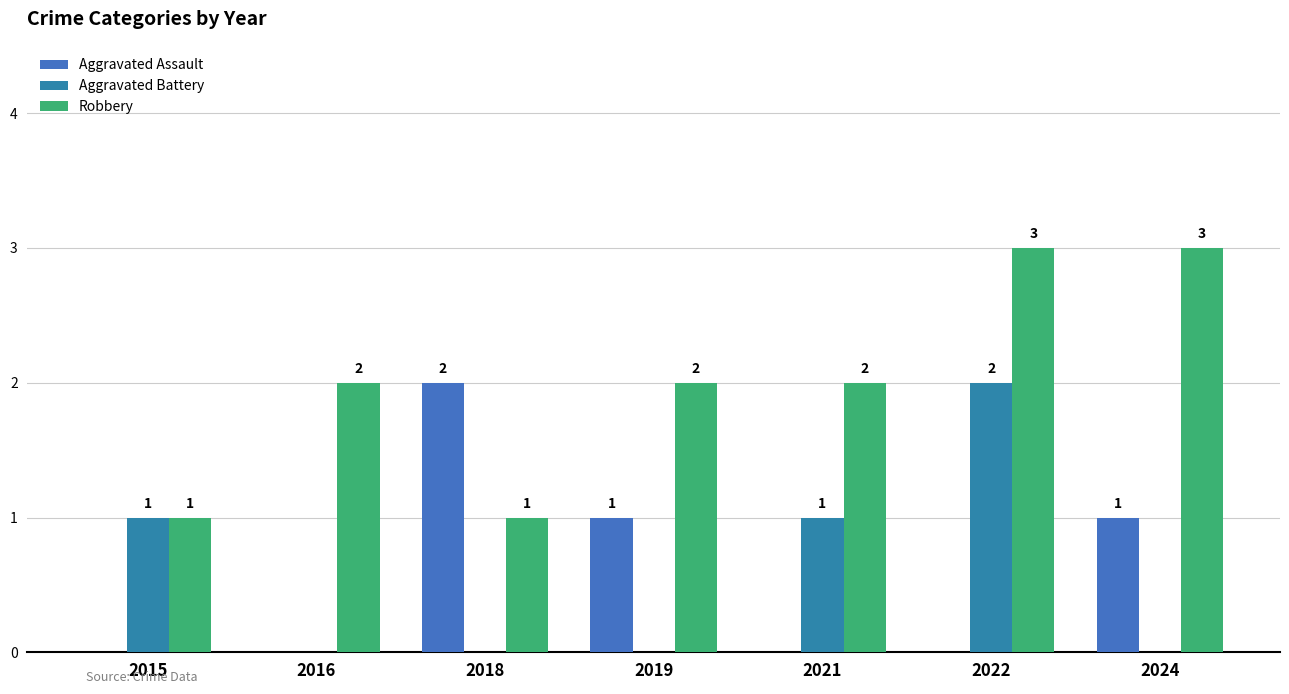

Which series changed the most between 2016 and 2022?

Aggravated Battery